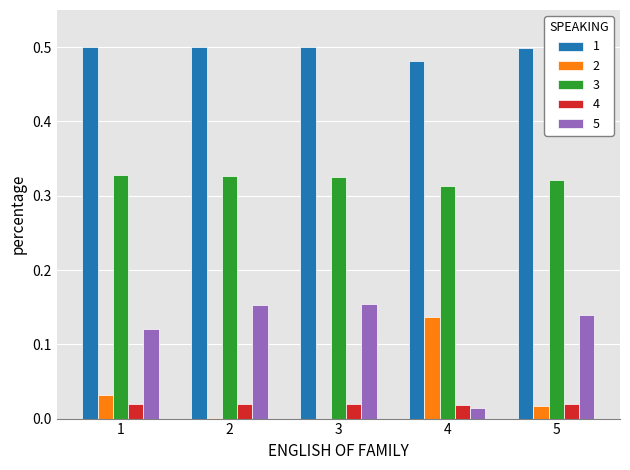

Is it true that 5 equals 0.0 at 4?

True